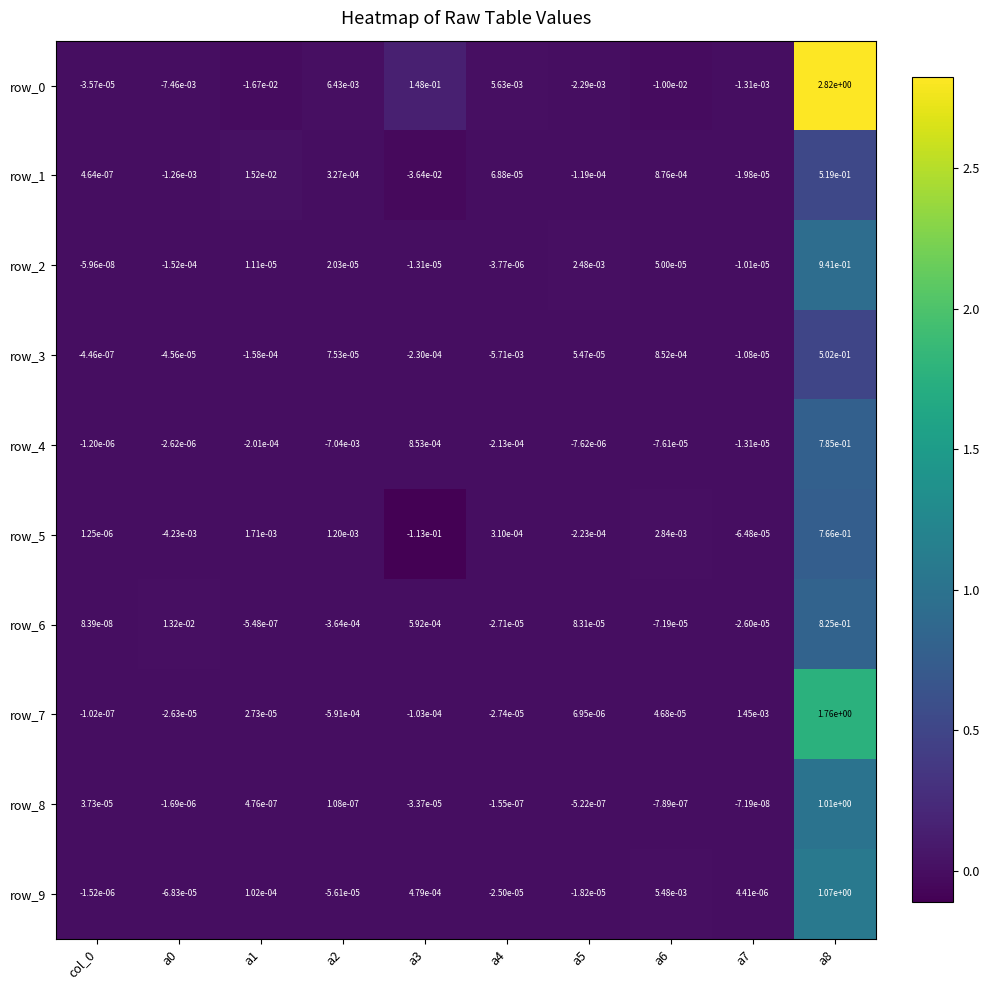

Is the value of row_5 at a3 greater than the value of row_4 at a3?

No